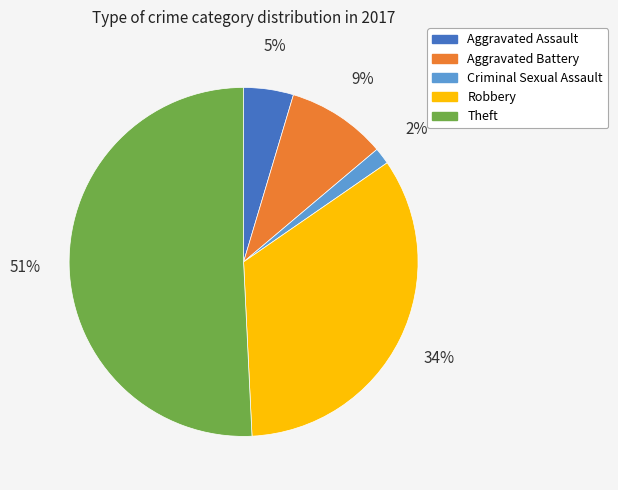

Between Robbery and Criminal Sexual Assault, which is larger?

Robbery